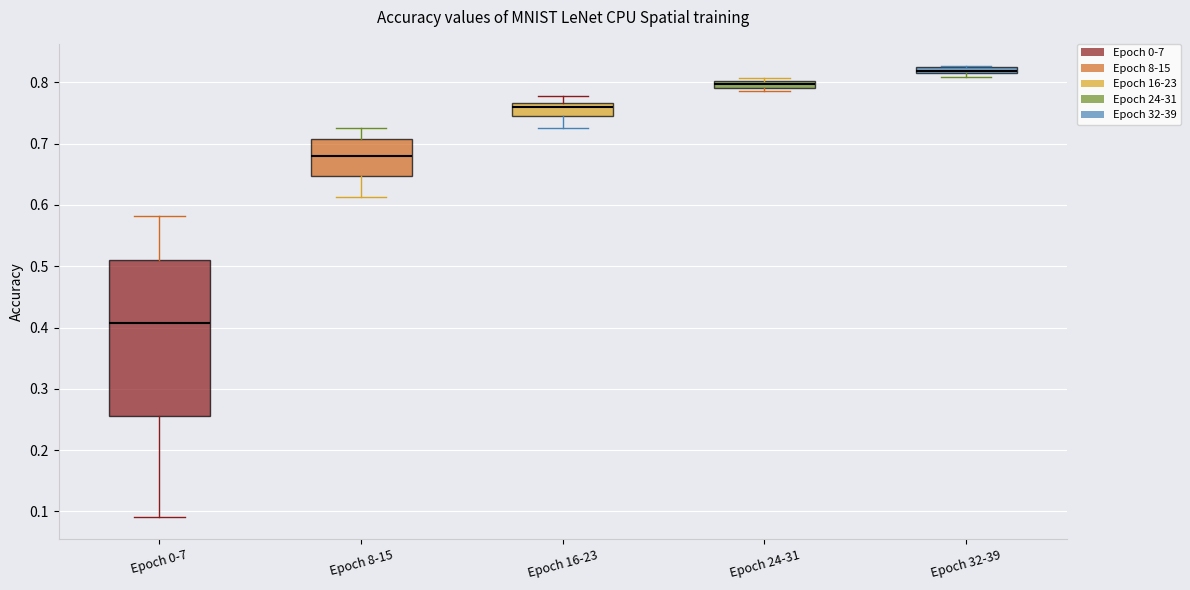

Which box's median line is the highest?

Epoch 32-39